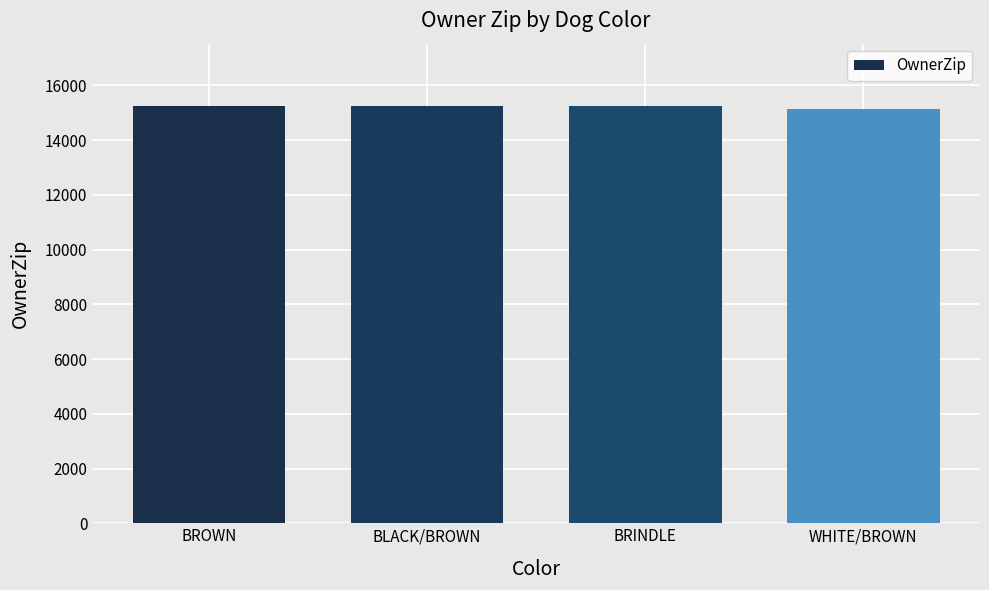

What is the ratio of the value at BLACK/BROWN to the value at BROWN?

1.0